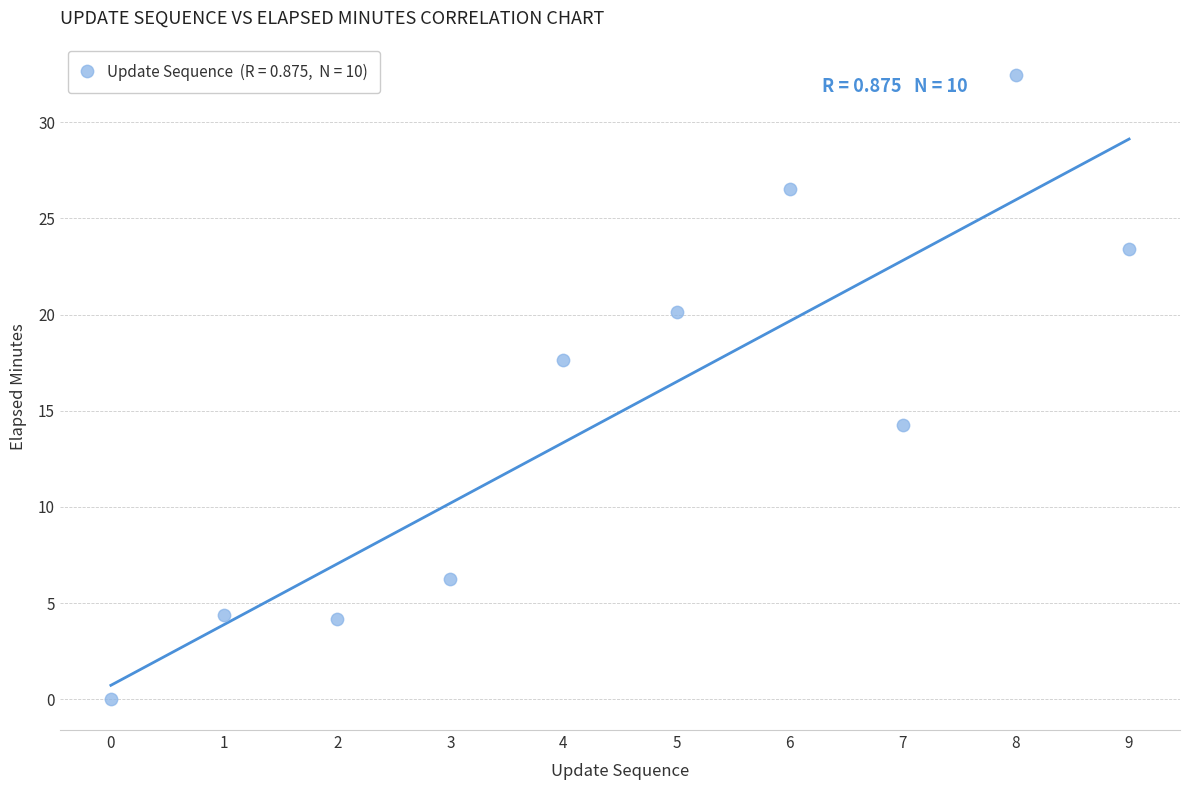

What is the range of Y values (max minus min)?

32.4